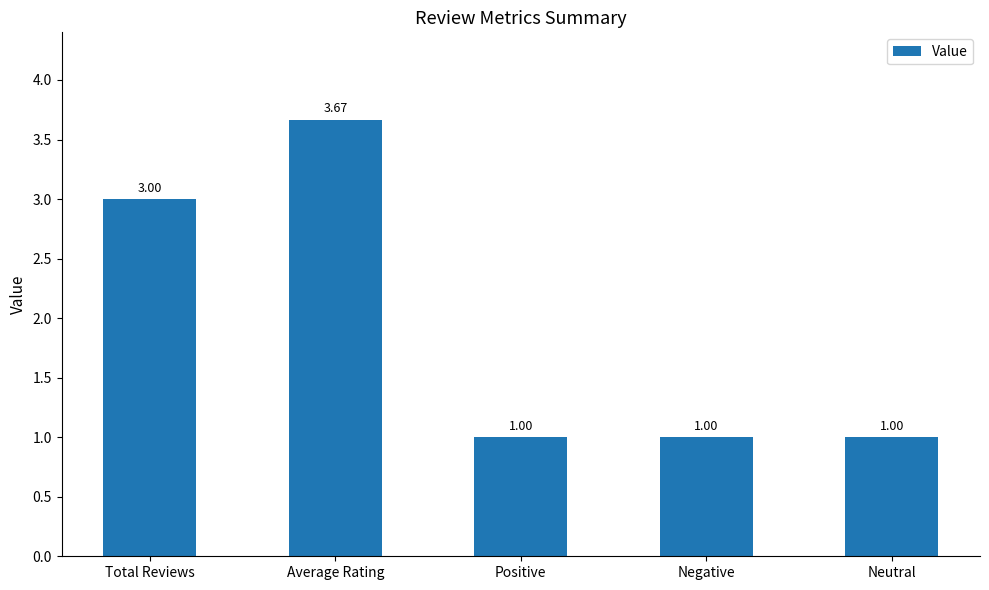

What is the ratio of the value at Total Reviews to the value at Positive?

3.0